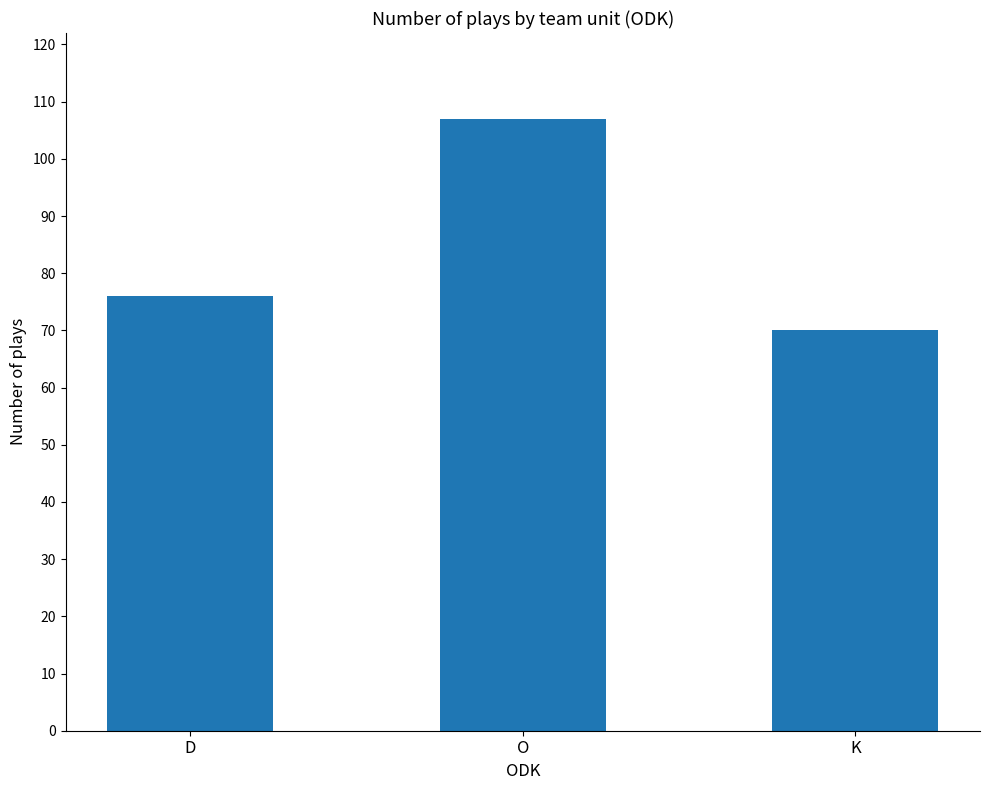

What is the difference between the values at O and K?

37